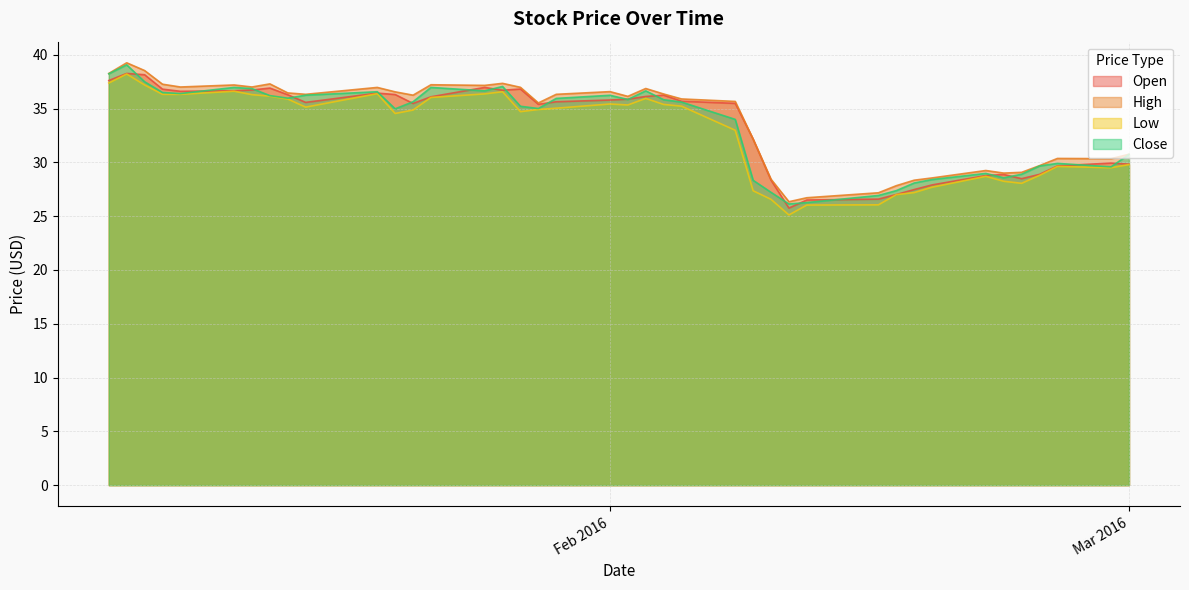

True or false: Low has a value of 49.6 at 2016-01-12.

False